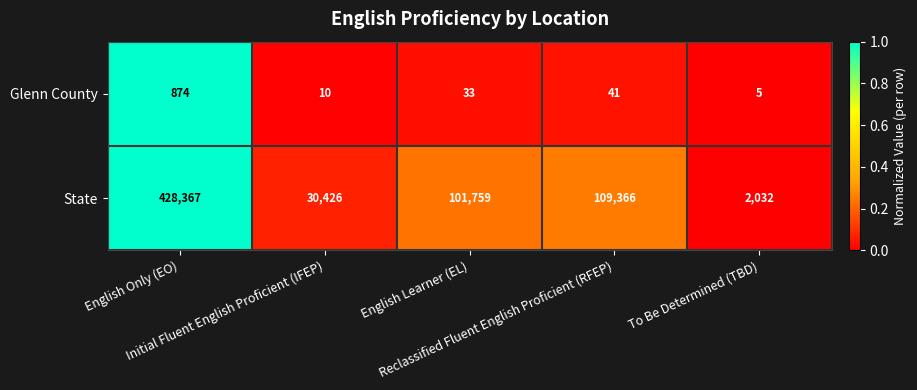

What is the spread (max minus min) of values at Initial Fluent English Proficient (IFEP)?

30416